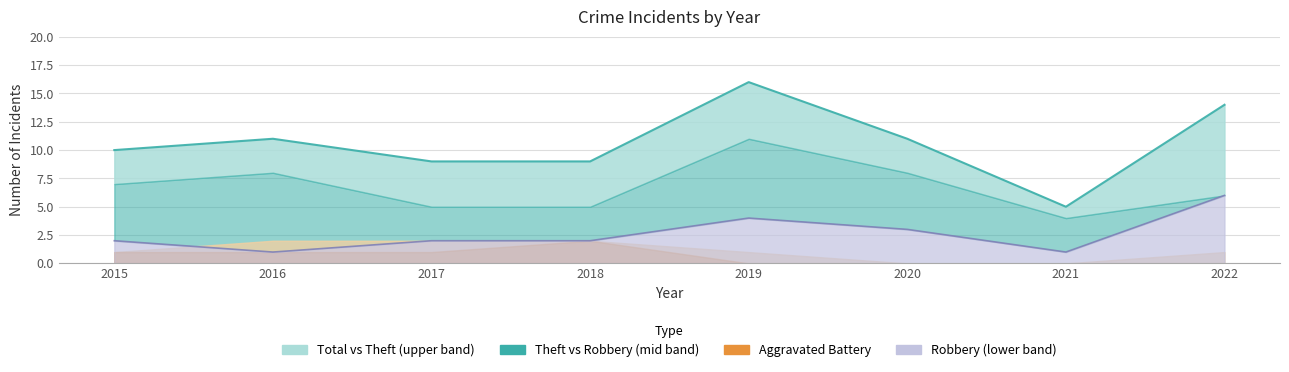

Reading left to right, extract all data points from this chart.

Robbery line: 2015=2	2016=1	2017=2	2018=2	2019=4	2020=3	2021=1	2022=6
Total: 2015=10	2016=11	2017=9	2018=9	2019=16	2020=11	2021=5	2022=14